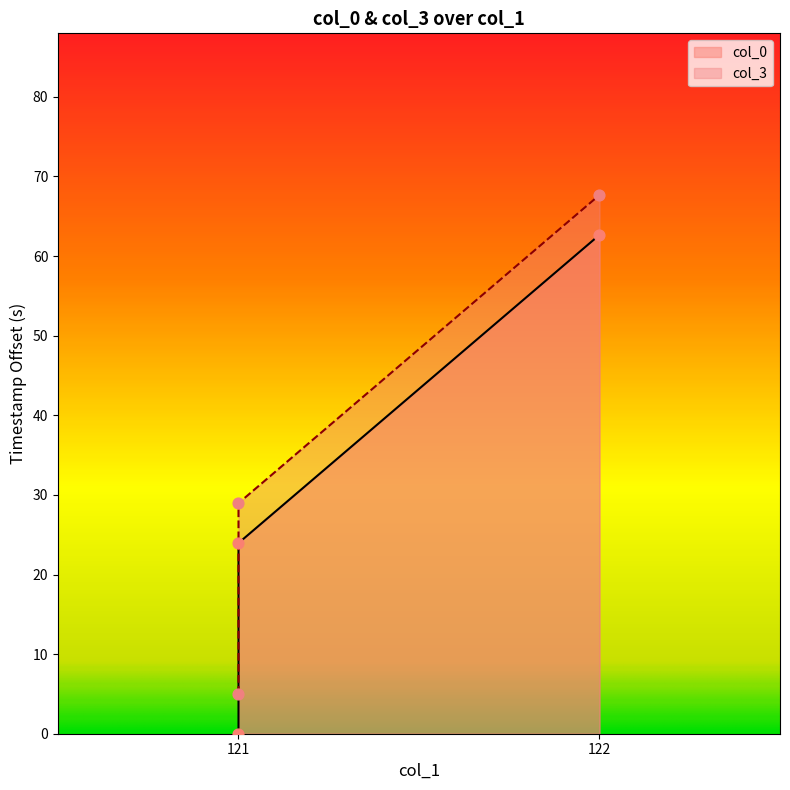

At which category is the sum across all series the highest?

122